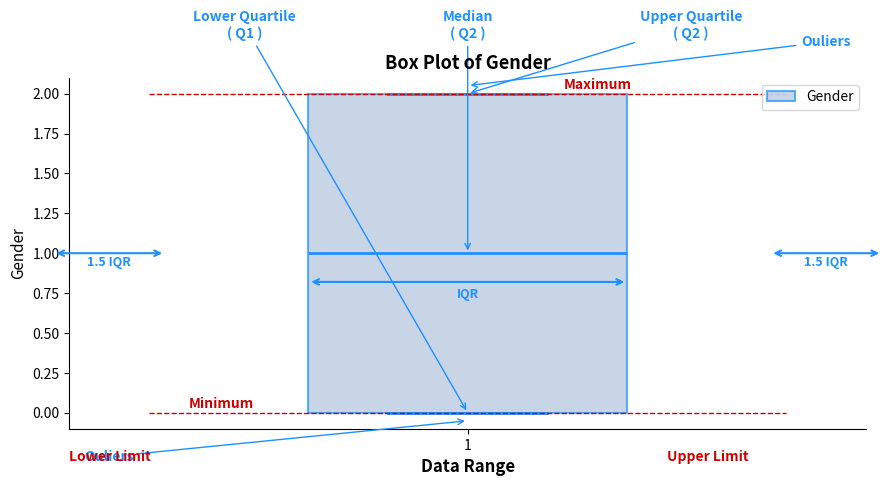

Read this box plot against the y-axis: the position of the median line, the range covered by the box, and the ends of both whiskers. The values are not printed on the chart, so give them approximately, as read against the axis.

median 1, box 0 to 2, whiskers 0 to 2